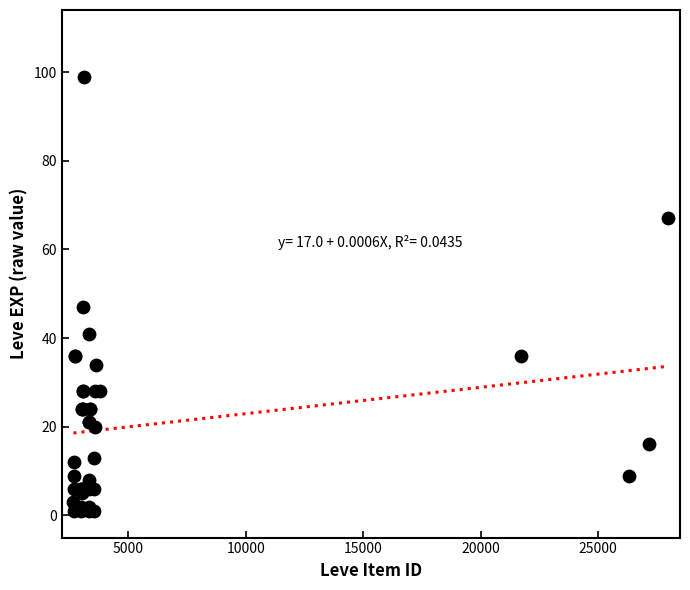

What Y value in the scatter plot is closest to 50?

47